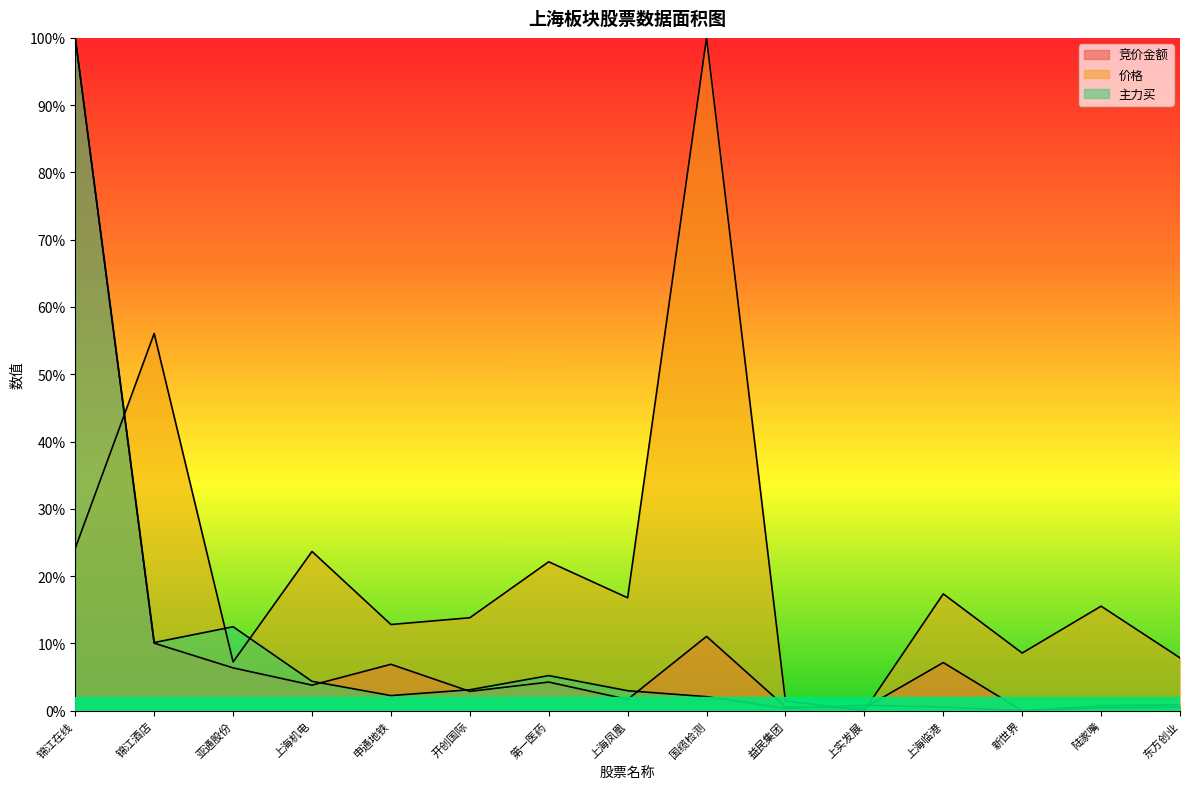

At which label is 竞价金额 closest to 0?

新世界